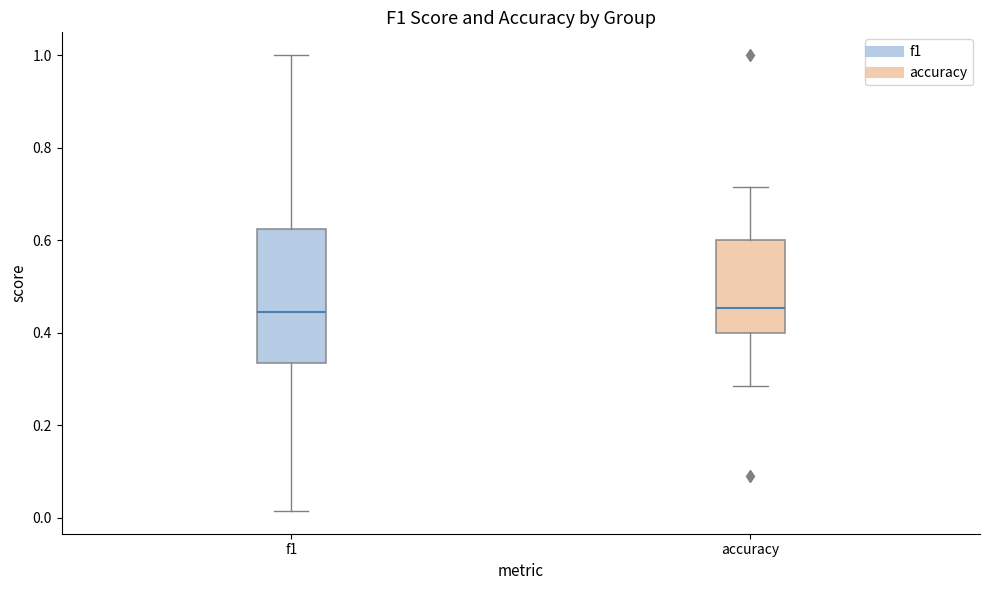

Reading left to right, transcribe this box plot: for each box, give where its median line is, the range the box spans, and where its two whiskers end, as read against the y-axis. The values are not printed on the chart, so give them approximately, as read against the axis.

f1: median 0.44, box 0.34 to 0.62, whiskers 0.02 to 1.00
accuracy: median 0.46, box 0.40 to 0.60, whiskers 0.28 to 0.72